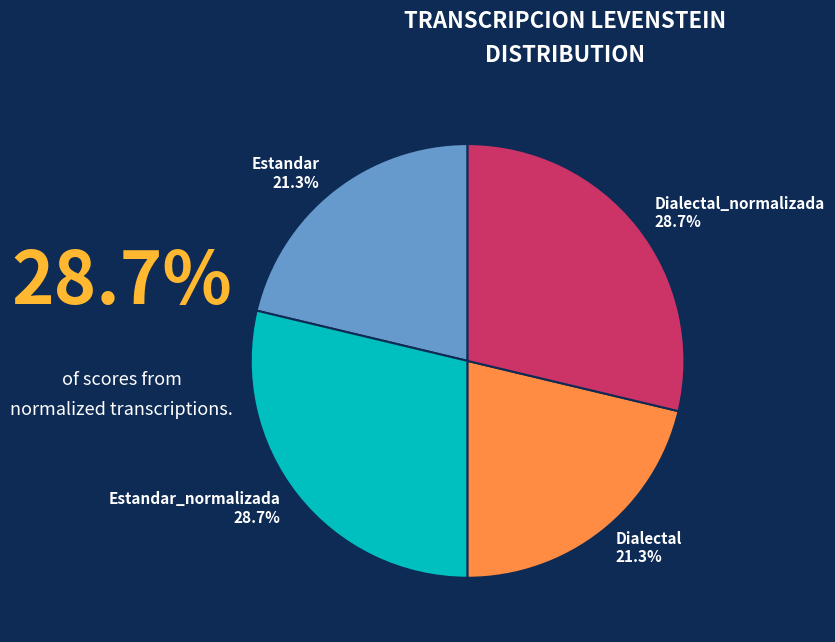

To the nearest percent, what percentage of the pie is Estandar_normalizada?

29%